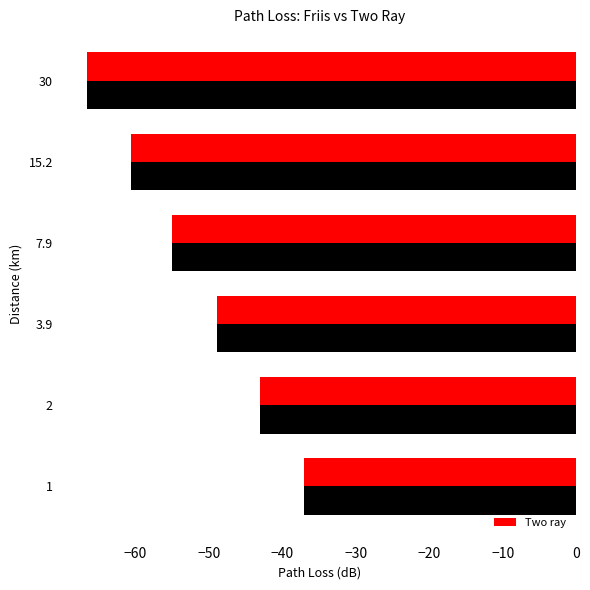

What is the total value across all series at 2?

-86.1